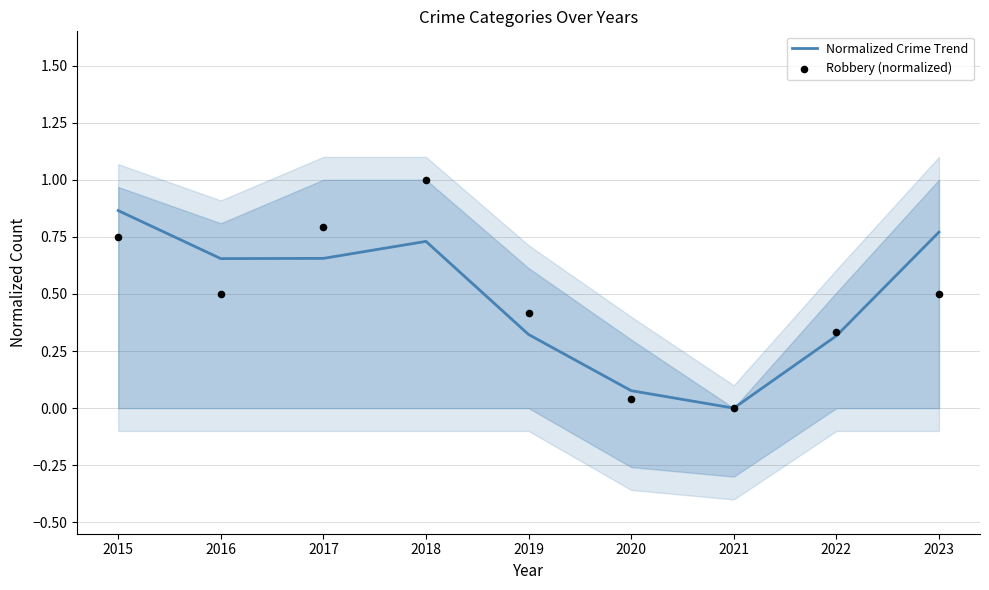

At how many categories does at least one series exceed 0?

8